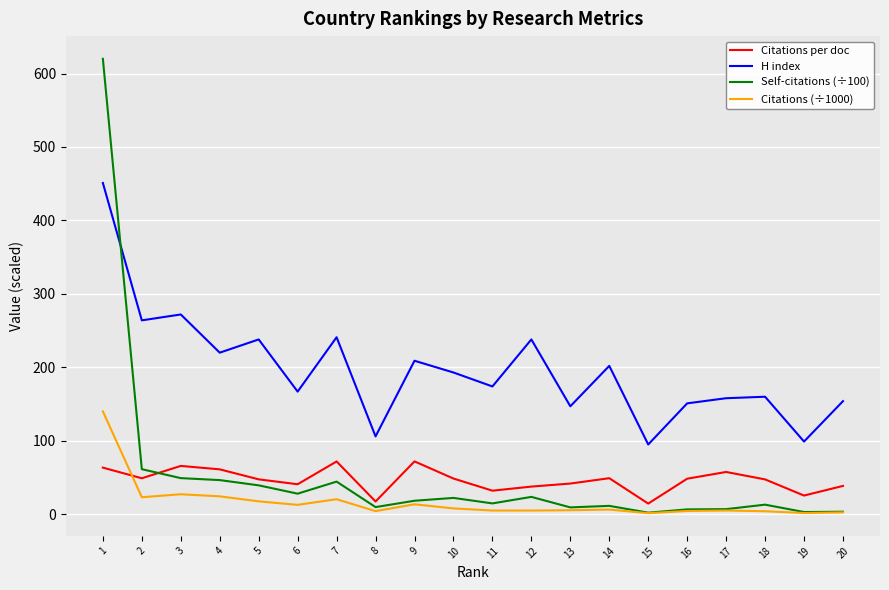

Which series has the largest total across all categories?

H index